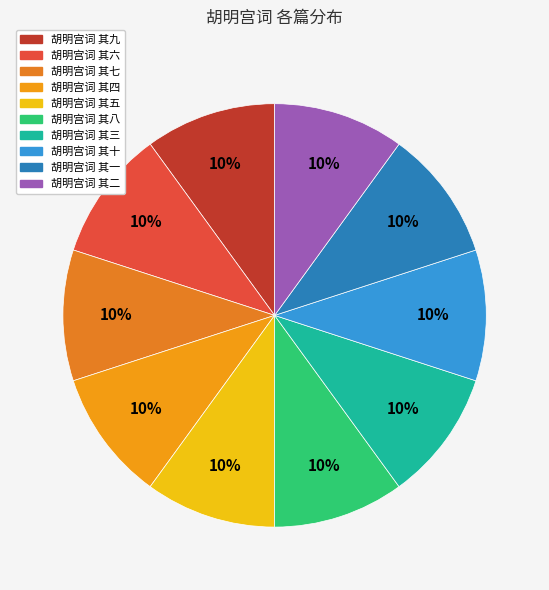

Is 胡明宫词 其八 the majority of the pie?

No